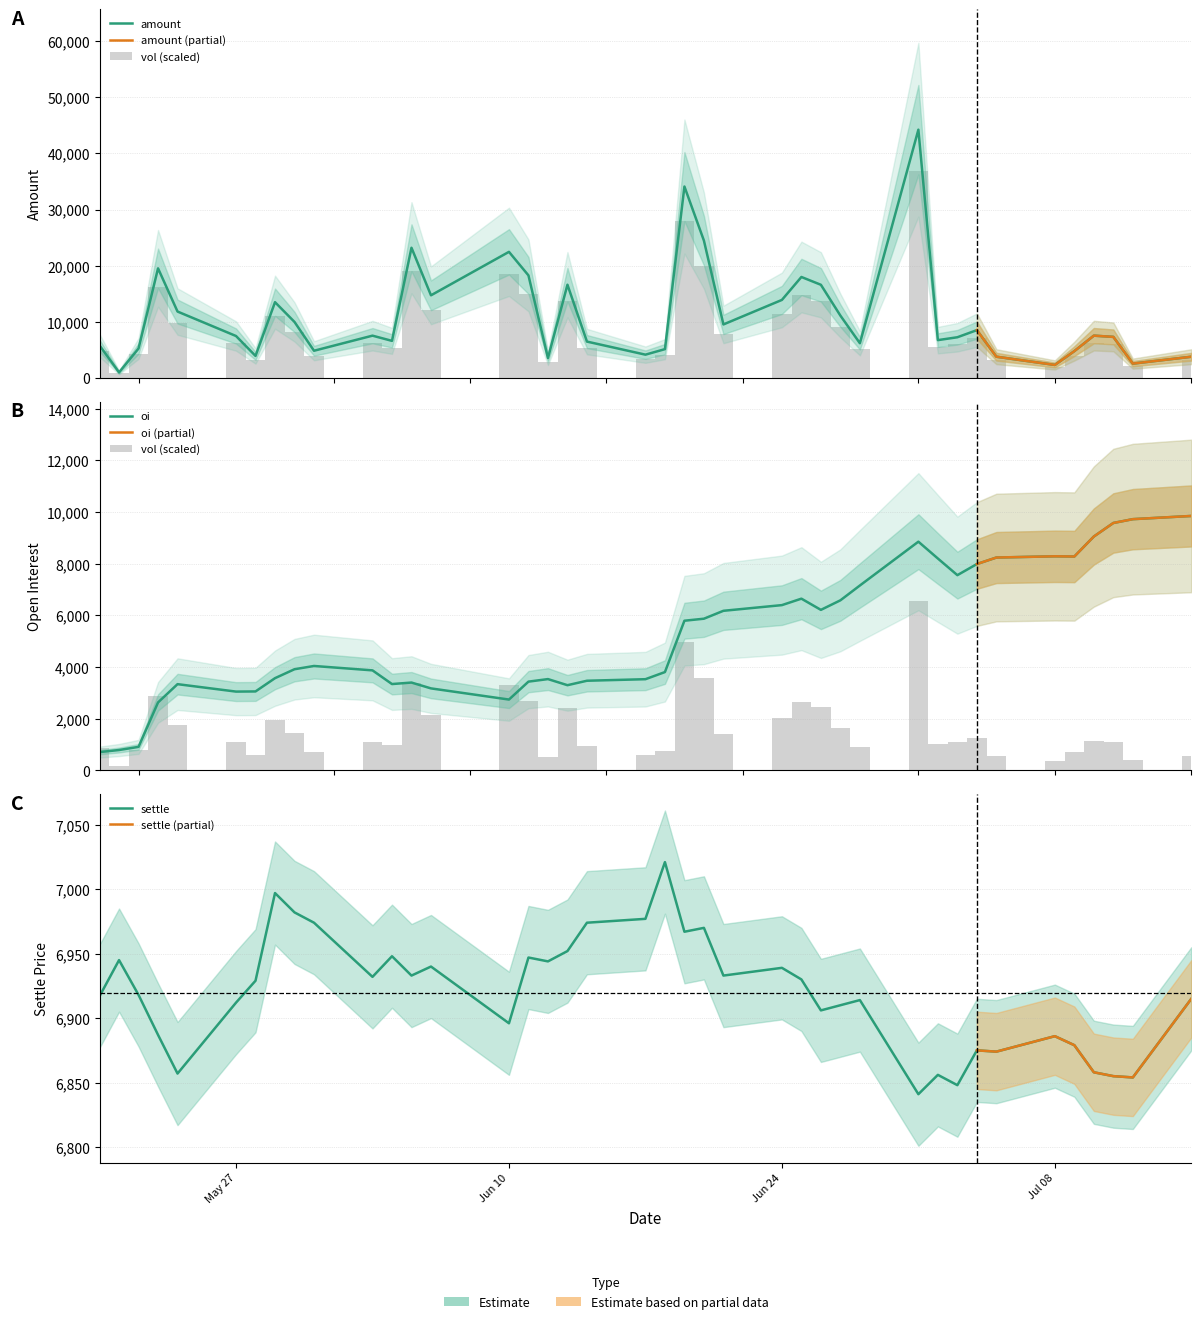

Is the value of oi at 33 greater than the value of amount at 18?

Yes